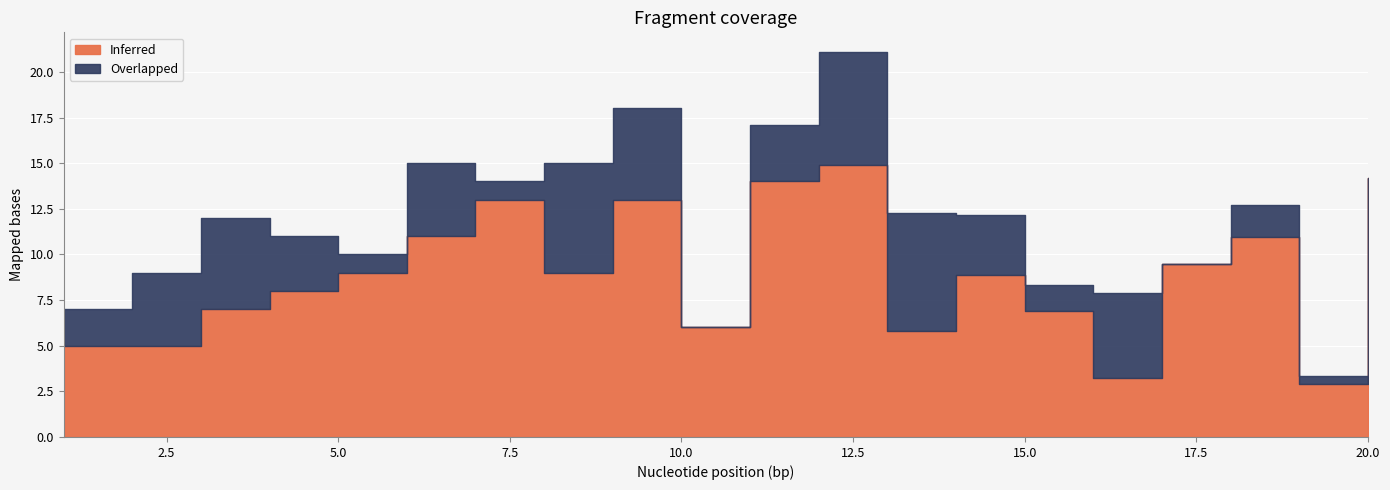

Which series has the largest total across all categories?

Inferred